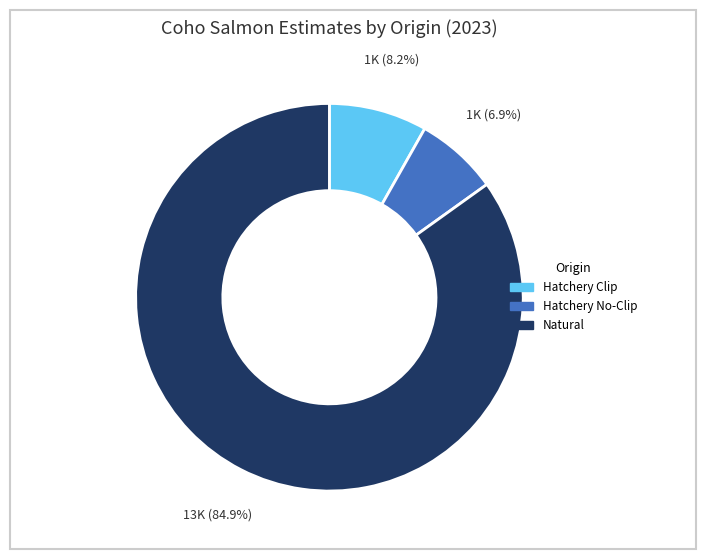

To the nearest percent, what portion does Hatchery Clip represent?

8%